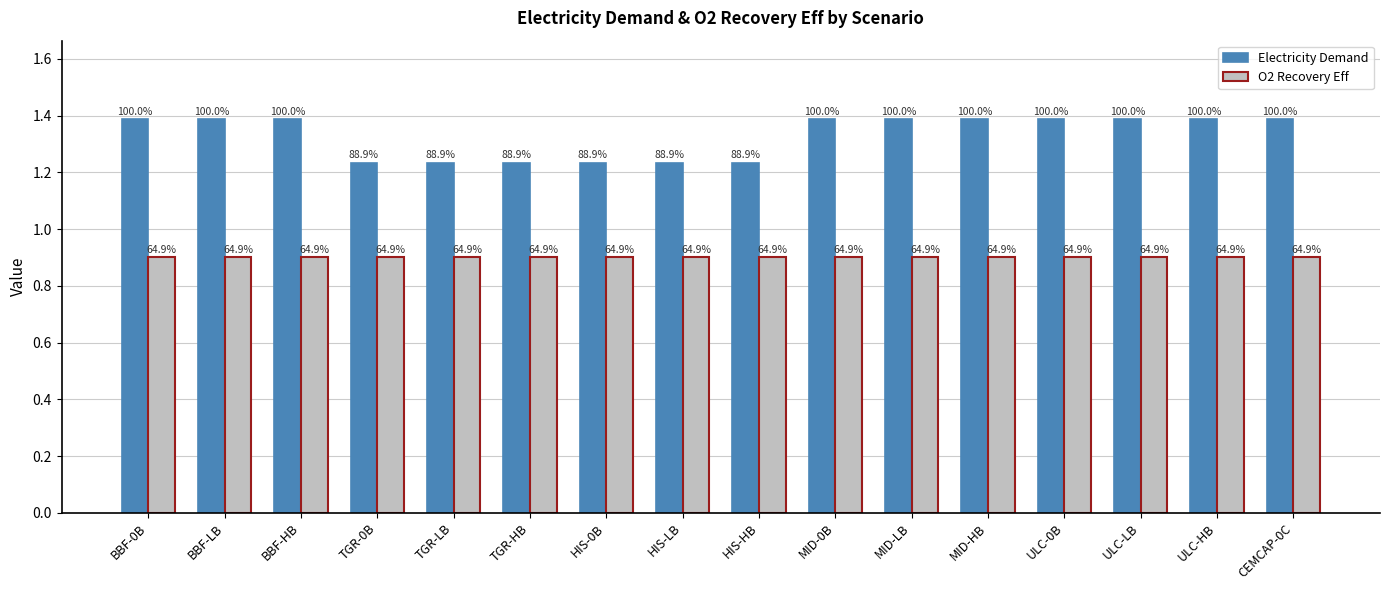

What is the label of the 10th bar from the right?

HIS-0B